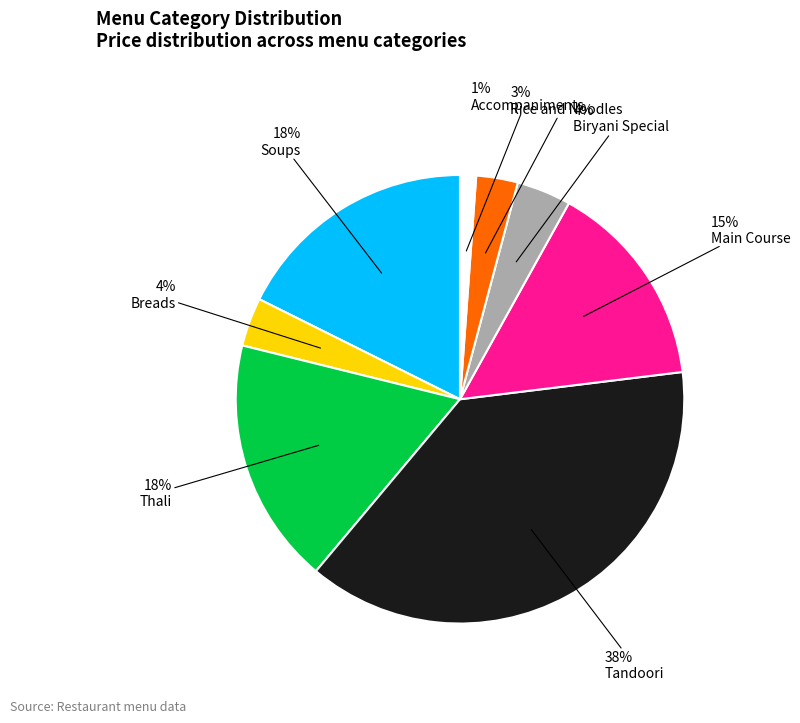

What percentage is the Thali slice, to the nearest percent?

18%